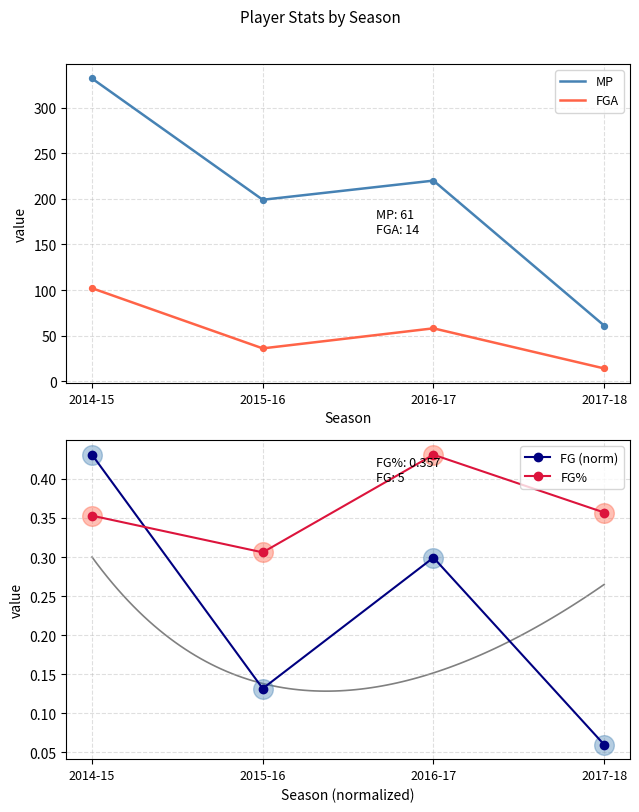

Which series has the largest total across all categories?

MP